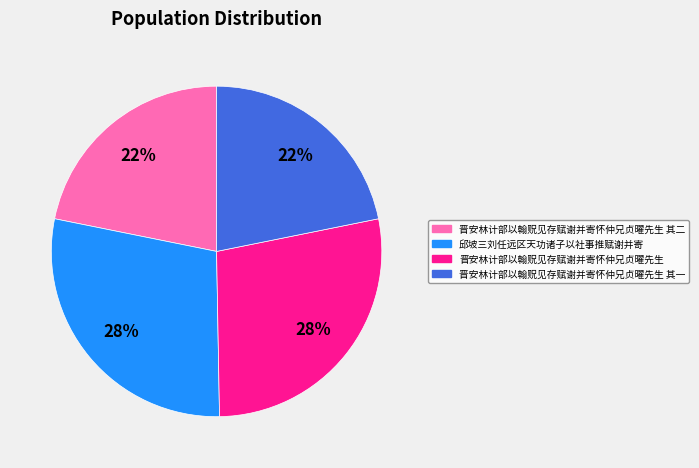

Do 晋安林计部以翰贶见存赋谢并寄怀仲兄贞曜先生 其一 and 晋安林计部以翰贶见存赋谢并寄怀仲兄贞曜先生 其二 together represent more than half of the pie?

No